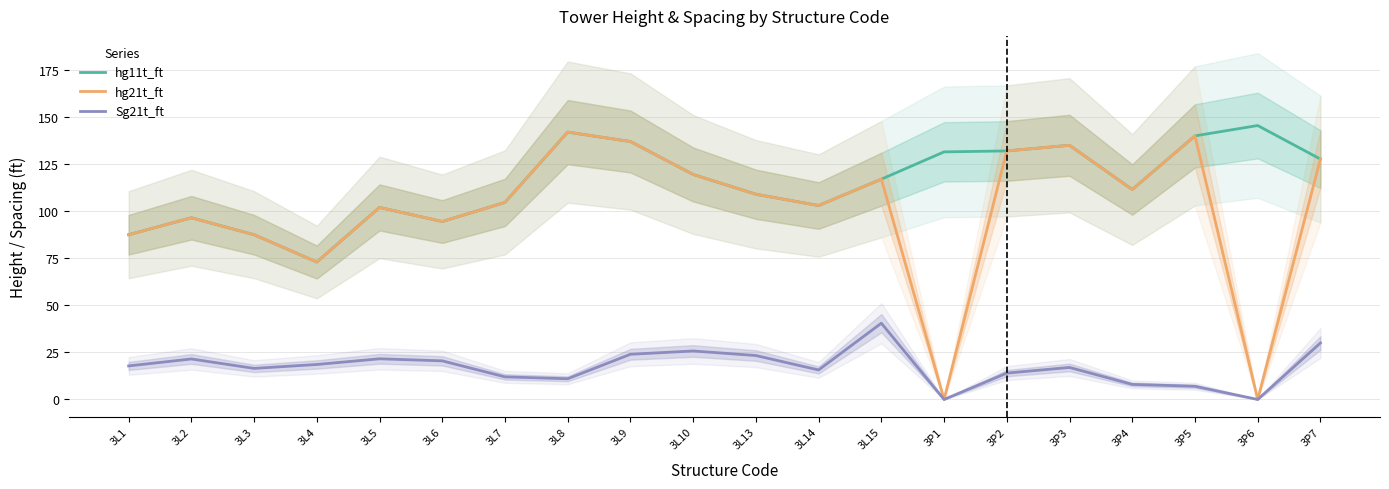

Where is Sg21t_ft nearest to the value 20?

3L6